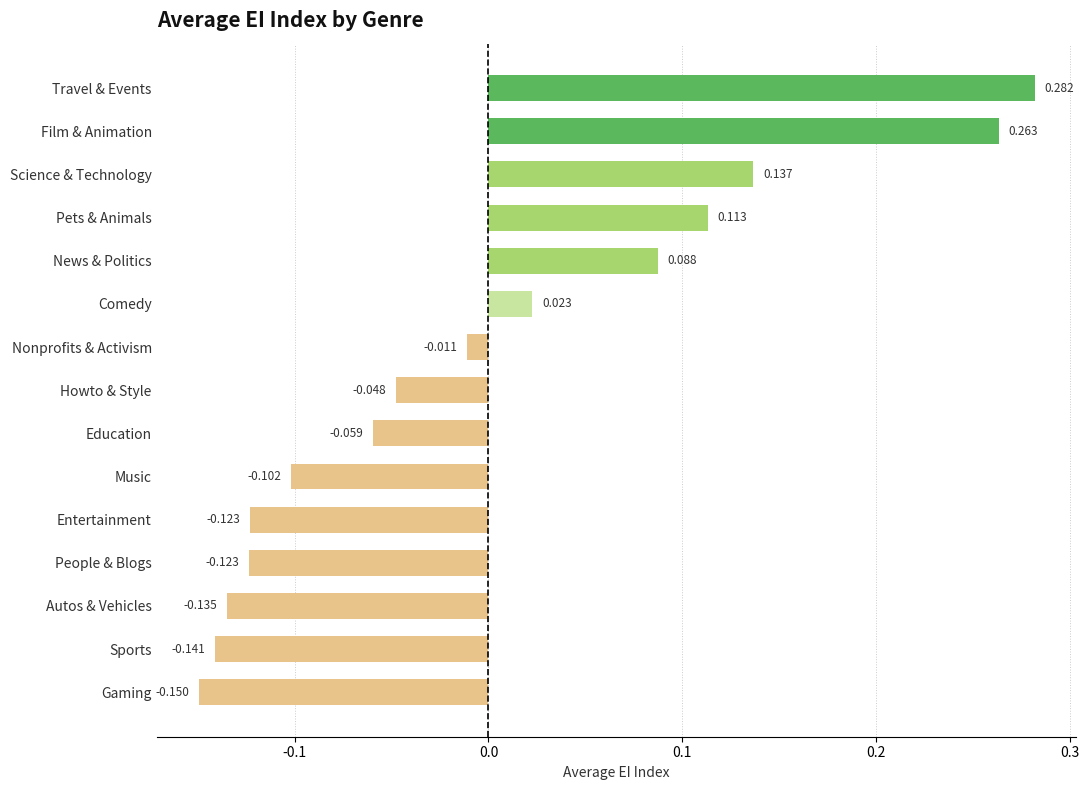

At which label is the value closest to 0?

Nonprofits & Activism